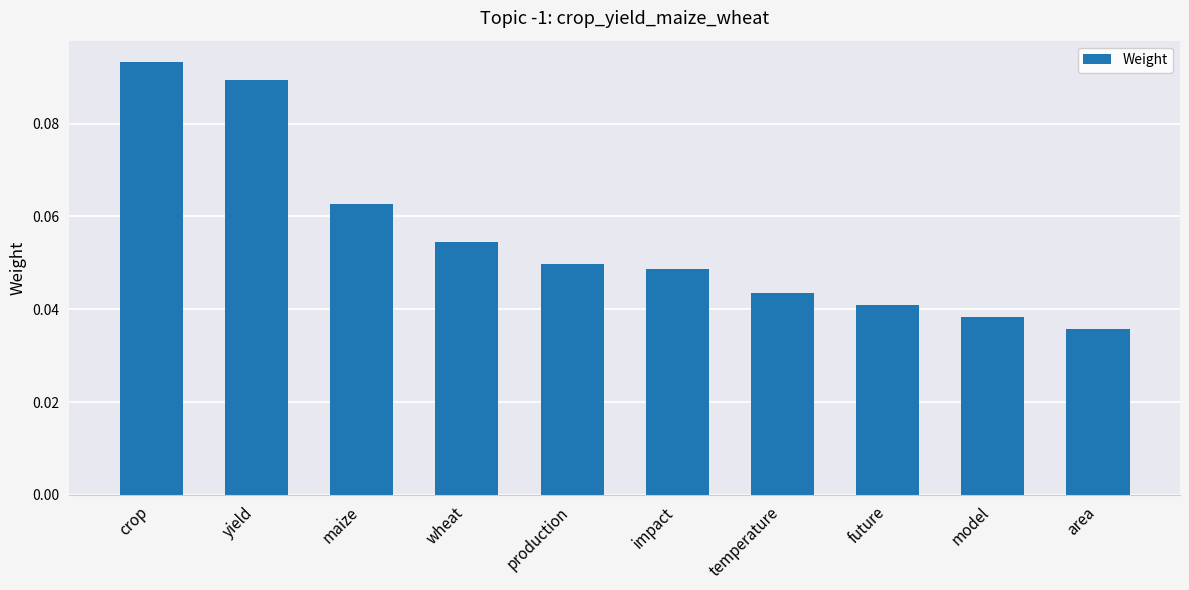

Rank the categories by value from lowest to highest.

area, model, future, temperature, impact, production, wheat, maize, yield, crop